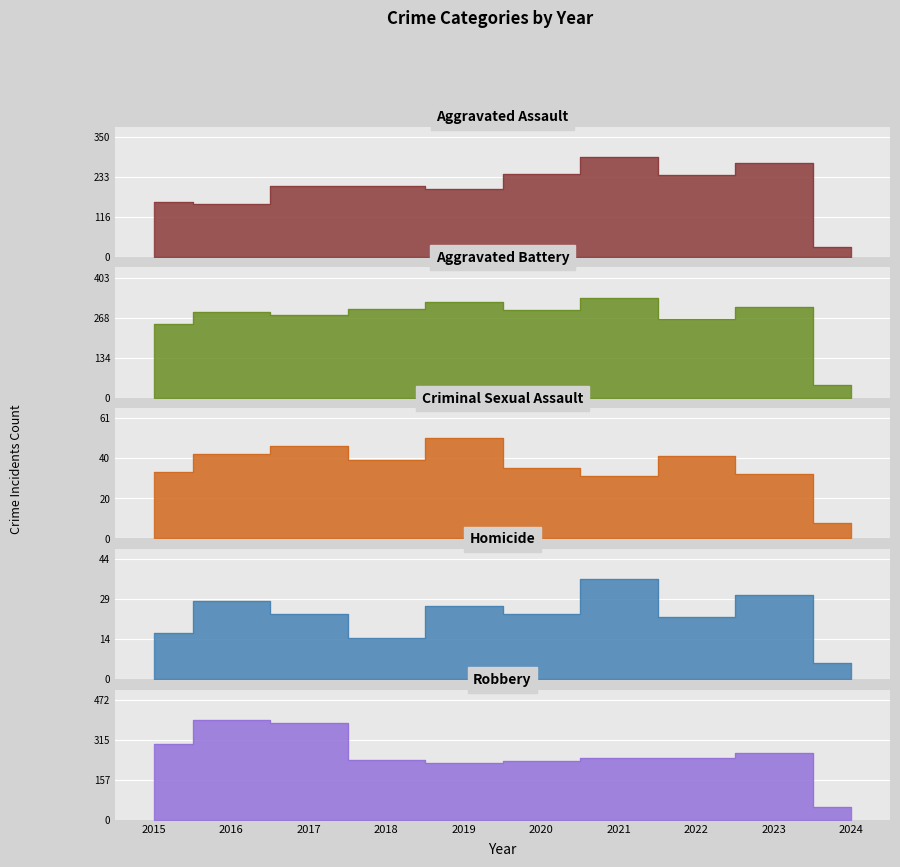

The Aggravated Assault series shows 154 at 2020. True or false?

False